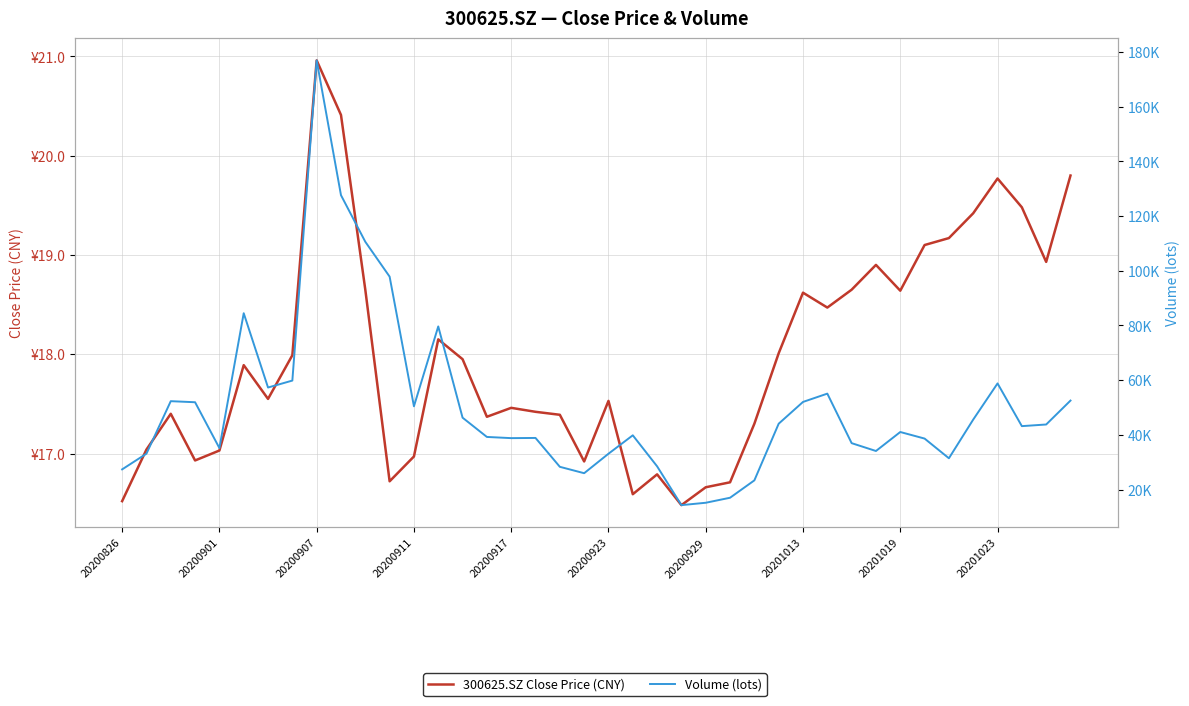

What is the average value of the Volume (lots) series?

50280.1